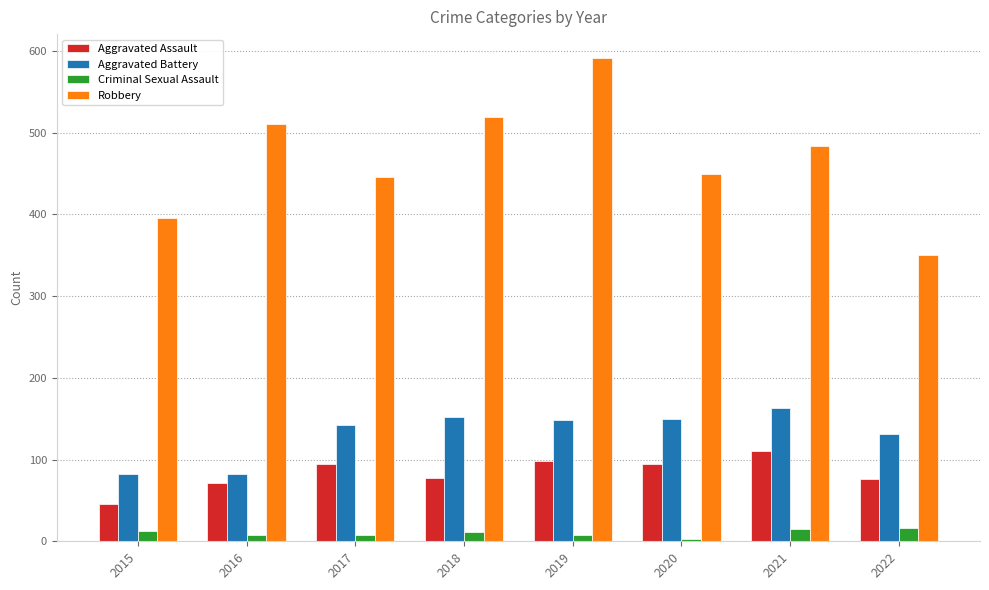

True or false: Aggravated Battery has a value of 148 at 2019.

True